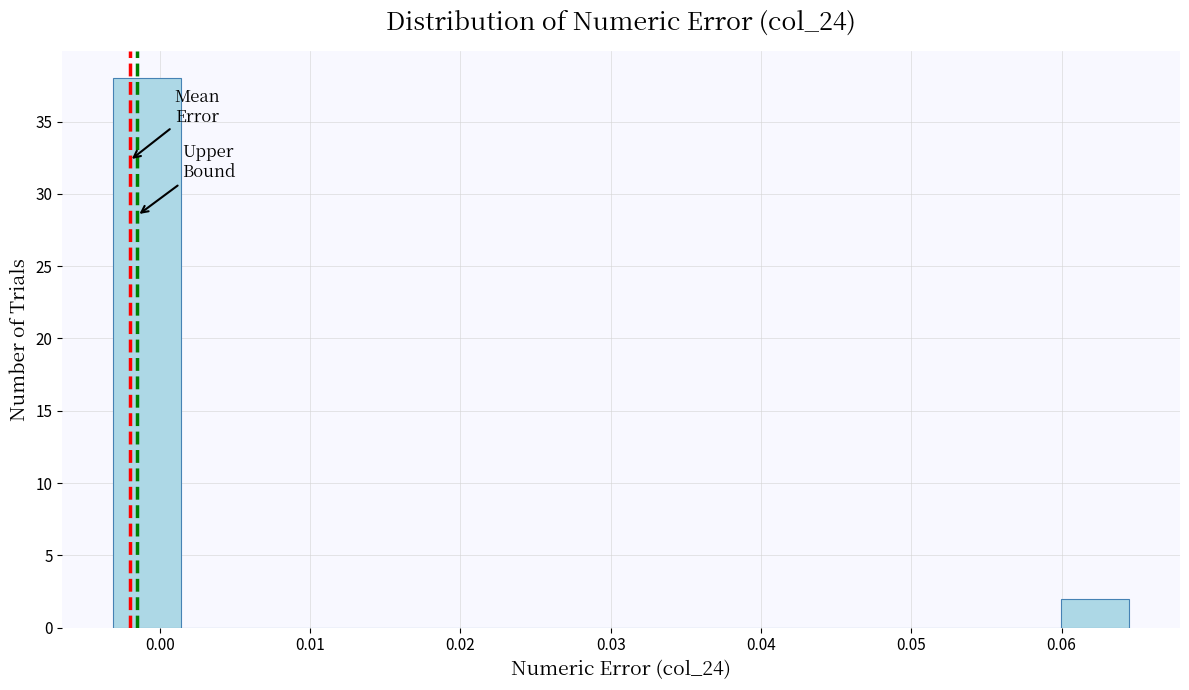

Which range on the x-axis has the tallest bar?

-0.003 to 0.001